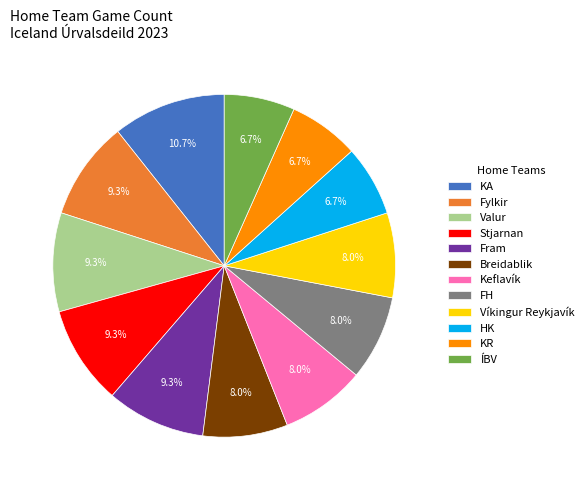

To the nearest percent, what is the difference between the Keflavík and KR slice percentages?

1%